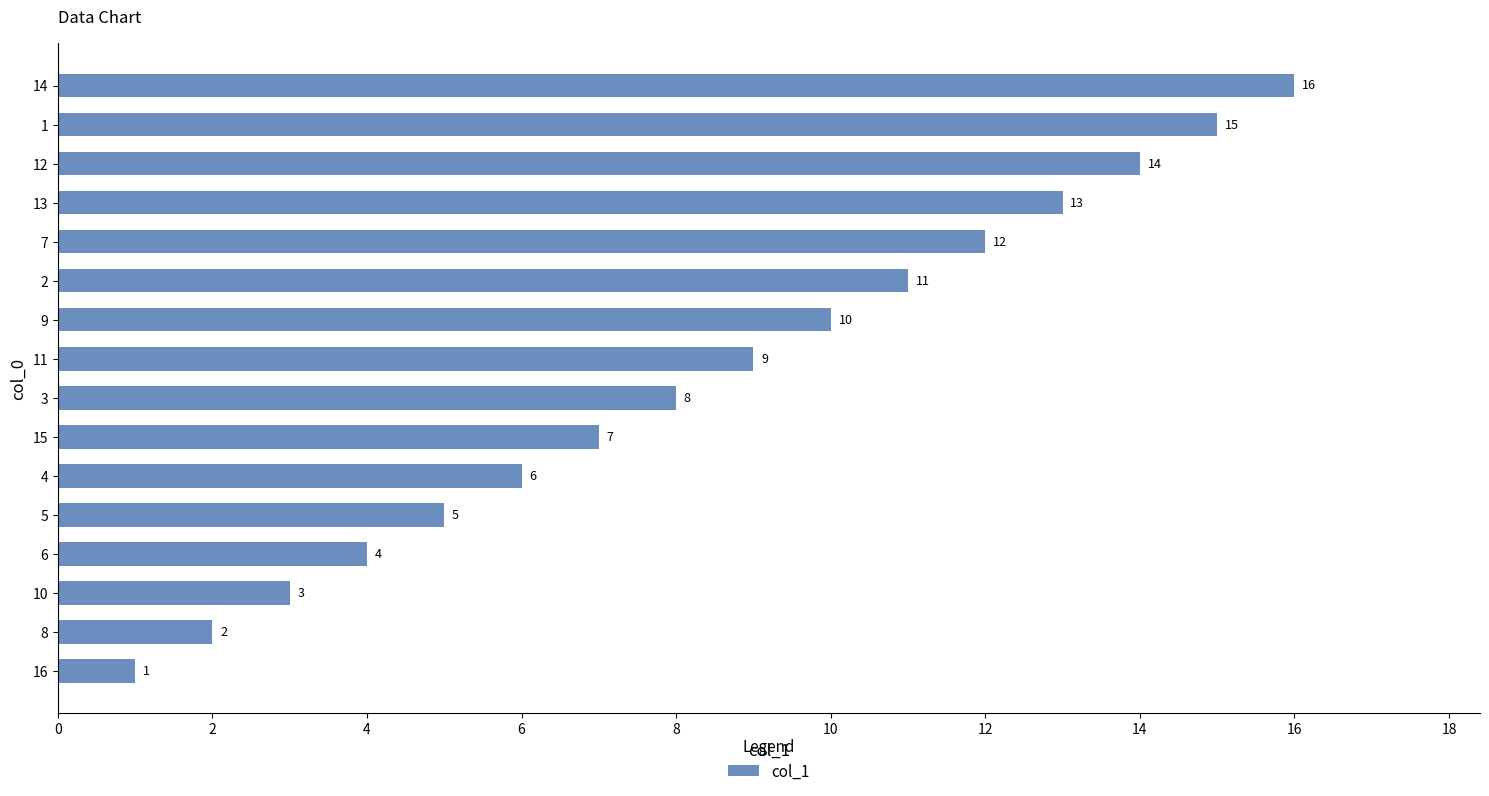

Does the chart contain stacked bars?

No